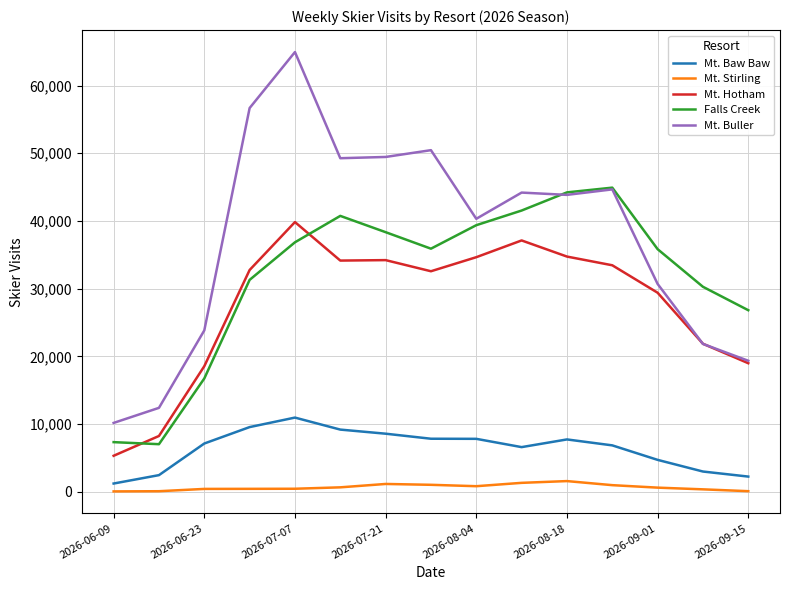

Which series has the widest spread of values?

Mt. Buller